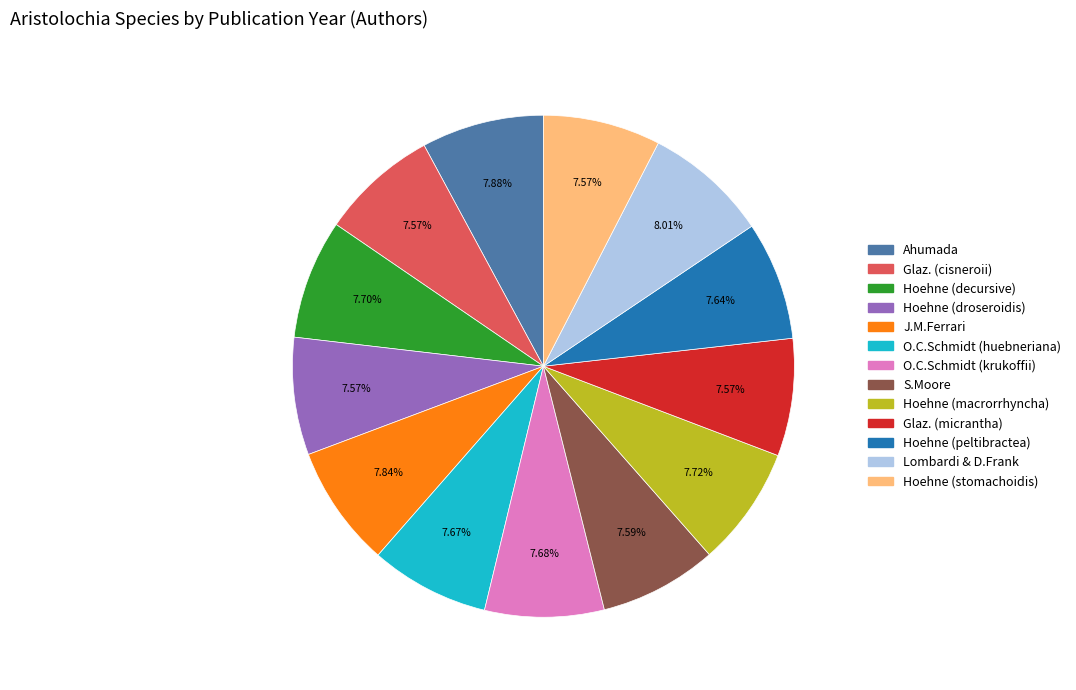

Is the sum of Glaz. (cisneroii) and Hoehne (stomachoidis) greater than half?

No